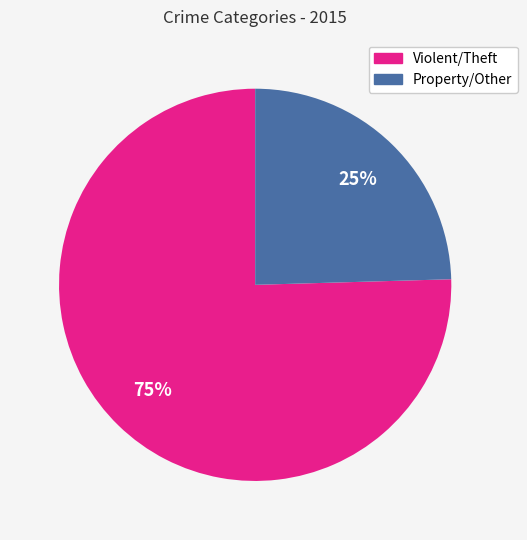

Rank the categories by value from highest to lowest.

Violent/Theft, Property/Other